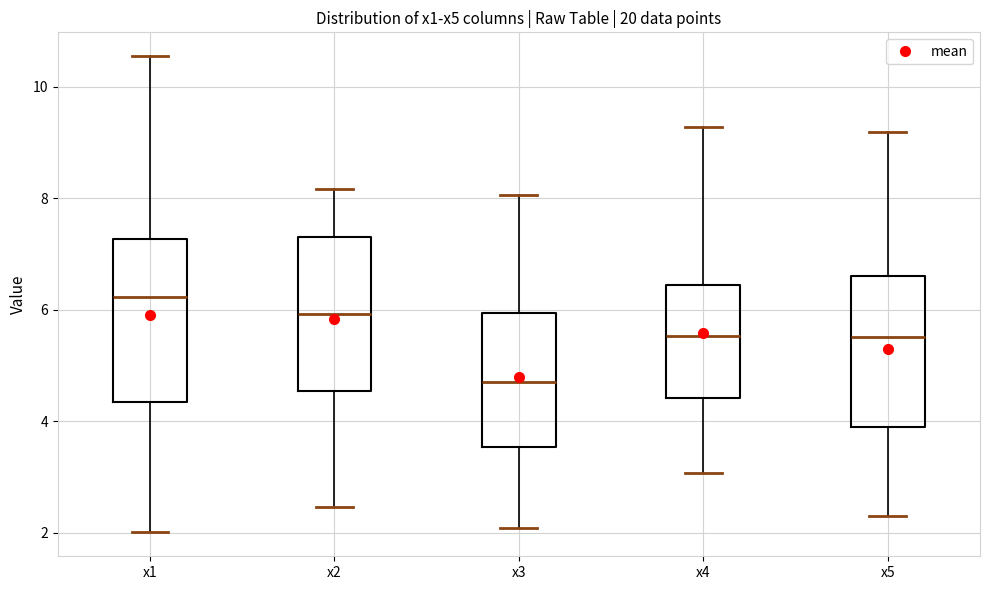

Reading left to right, read every box against the y-axis: the position of its median line, the range the box covers, and the ends of its whiskers. The values are not printed on the chart, so give them approximately, as read against the axis.

x1: median 6.2, box 4.4 to 7.2, whiskers 2.0 to 10.6
x2: median 6.0, box 4.6 to 7.4, whiskers 2.4 to 8.2
x3: median 4.8, box 3.6 to 6.0, whiskers 2.0 to 8.0
x4: median 5.6, box 4.4 to 6.4, whiskers 3.0 to 9.2
x5: median 5.6, box 3.8 to 6.6, whiskers 2.4 to 9.2